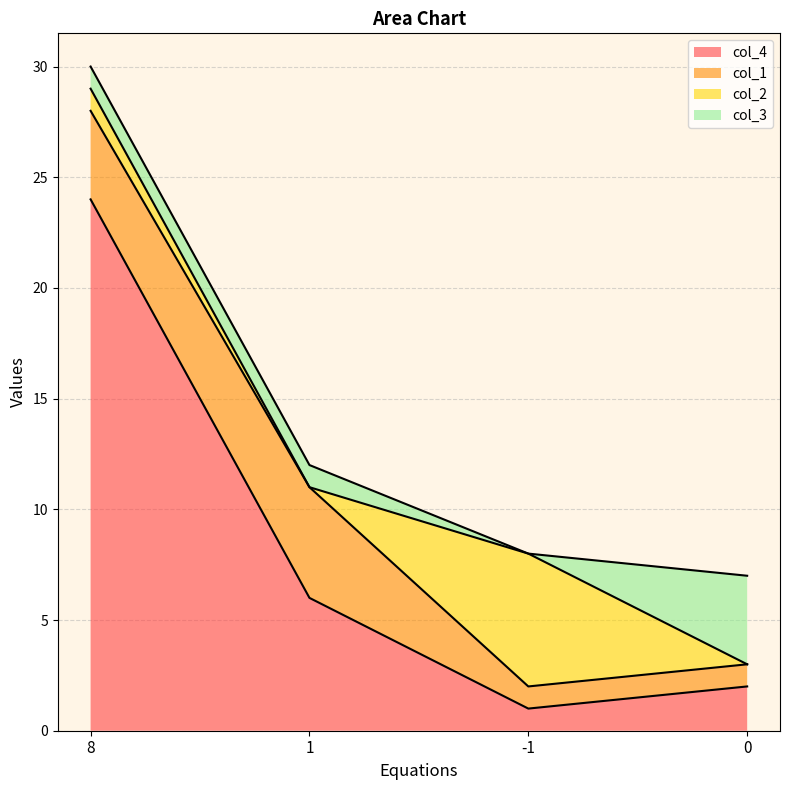

Which label corresponds to the largest value in the chart?

8